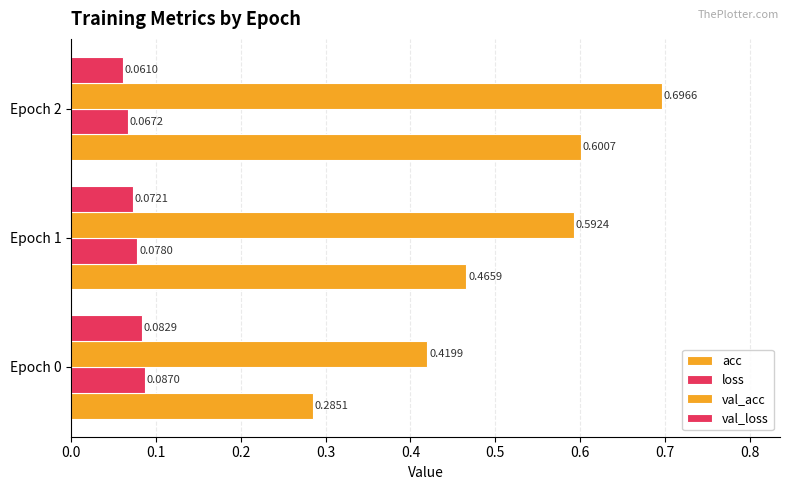

What are all the series names shown in the legend?

acc, loss, val_acc, val_loss